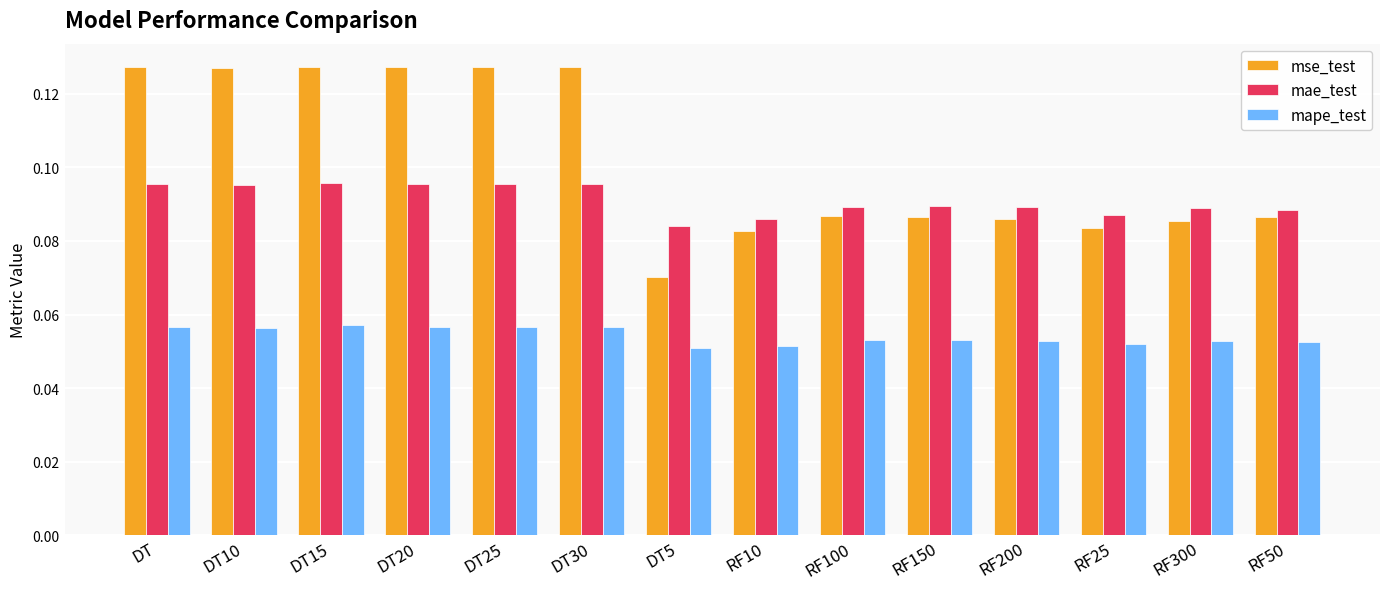

Is it true that mae_test equals 0.0 at DT10?

False